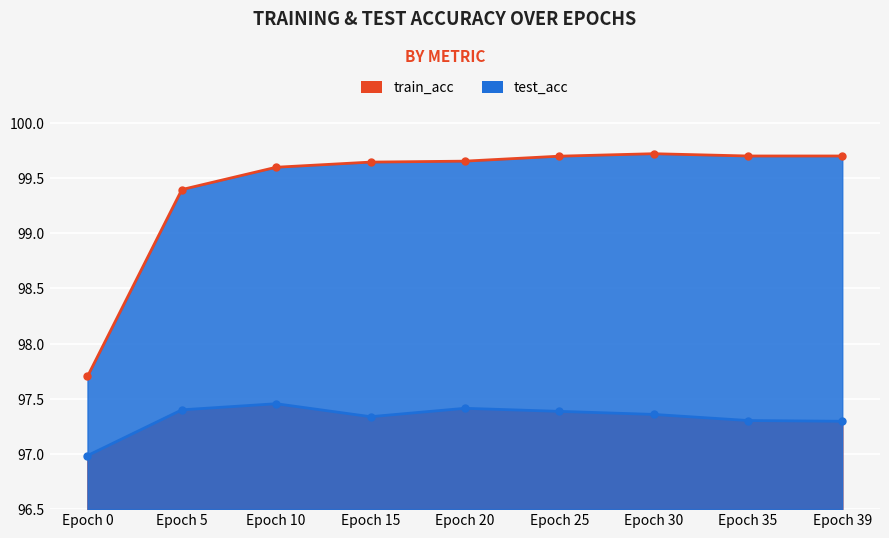

At which label does test_acc reach its peak?

Epoch 10